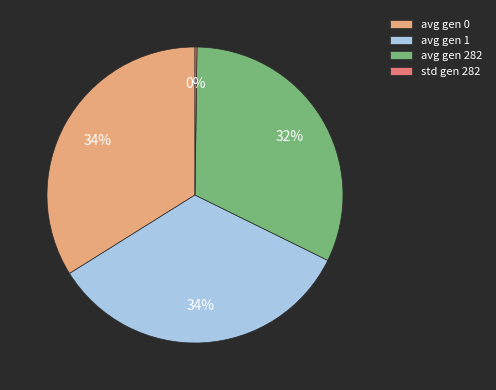

True or false: avg gen 0 accounts for 34% of the total.

True